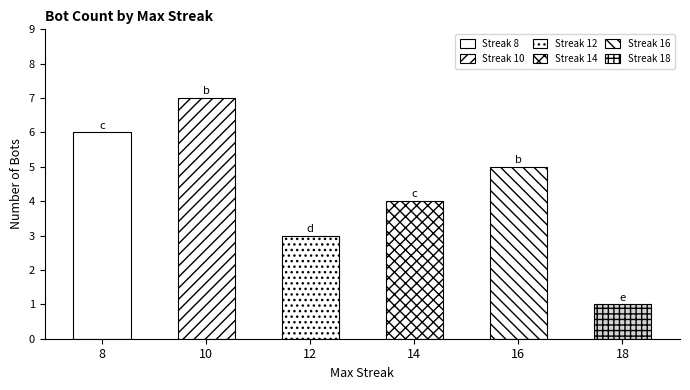

Reading right to left, list all the values displayed in this chart.

18=1	16=5	14=4	12=3	10=7	8=6